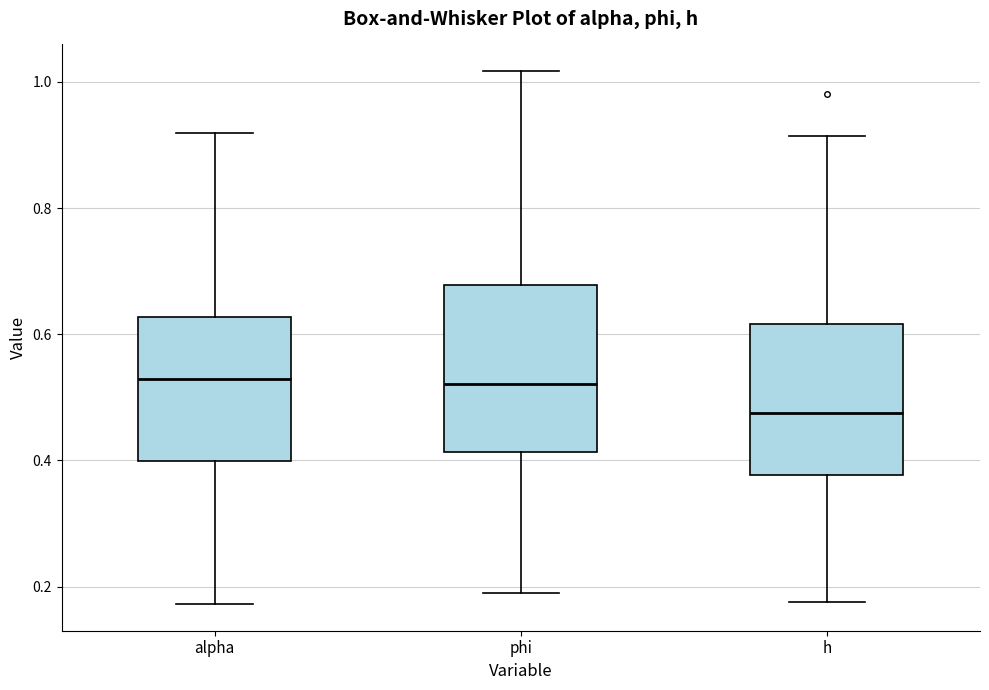

Reading left to right, transcribe this box plot: for each box, give where its median line is, the range the box spans, and where its two whiskers end, as read against the y-axis. The values are not printed on the chart, so give them approximately, as read against the axis.

alpha: median 0.52, box 0.40 to 0.62, whiskers 0.18 to 0.92
phi: median 0.52, box 0.42 to 0.68, whiskers 0.18 to 1.02
h: median 0.48, box 0.38 to 0.62, whiskers 0.18 to 0.92